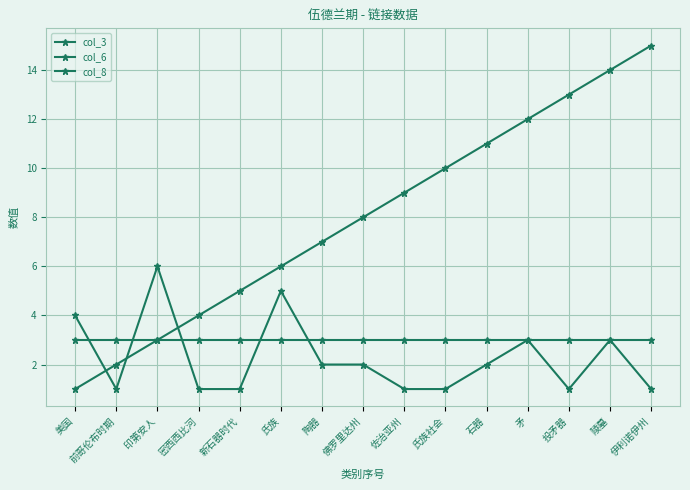

At how many categories does at least one series exceed 5?

11